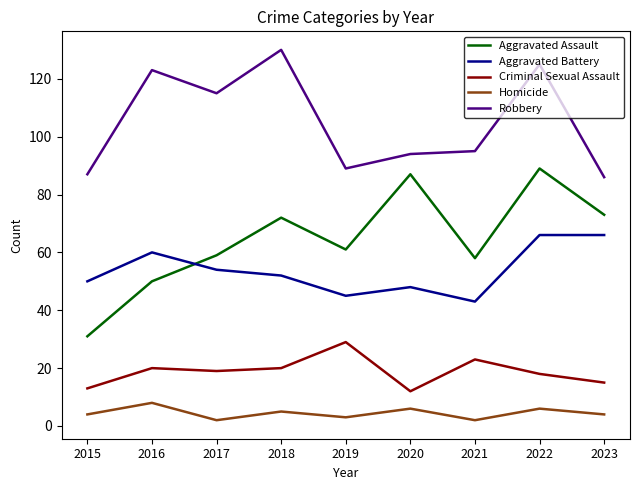

Which series changed the most between 2018 and 2023?

Robbery